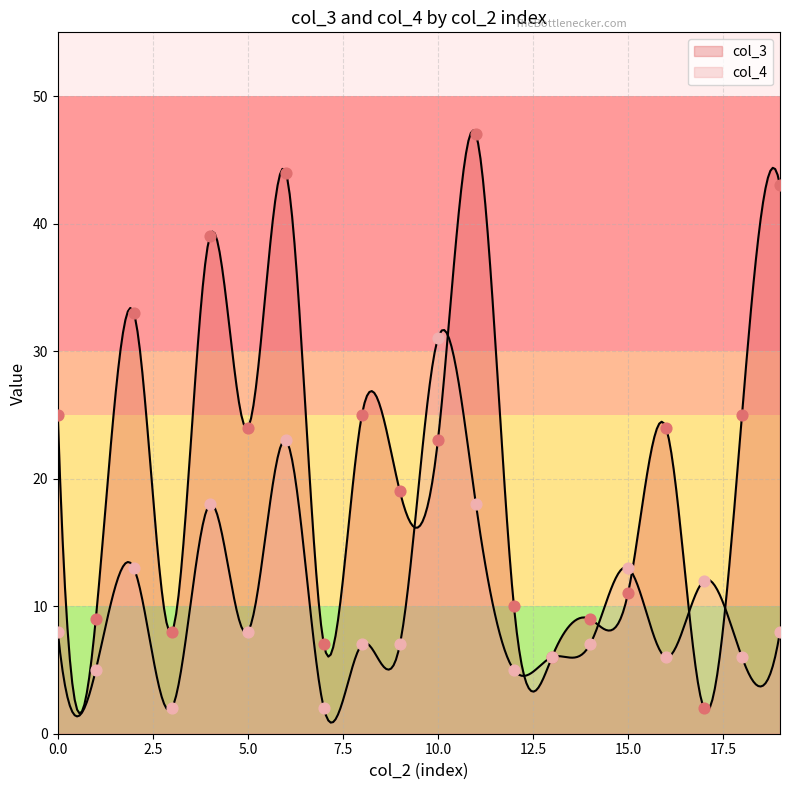

Is the value of col_4 at 6 greater than the value of col_3 at 2?

No